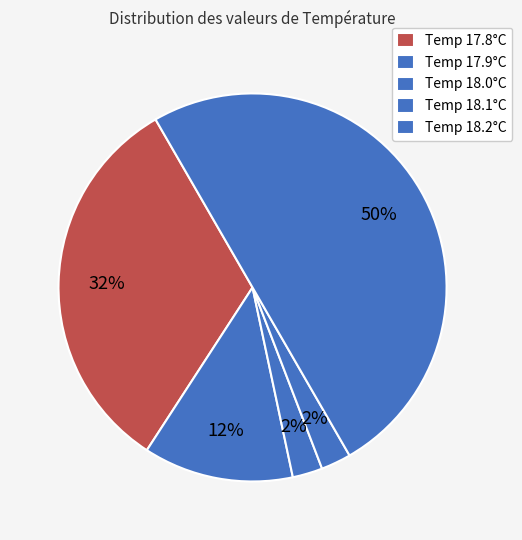

Which slice is the largest?

18.2